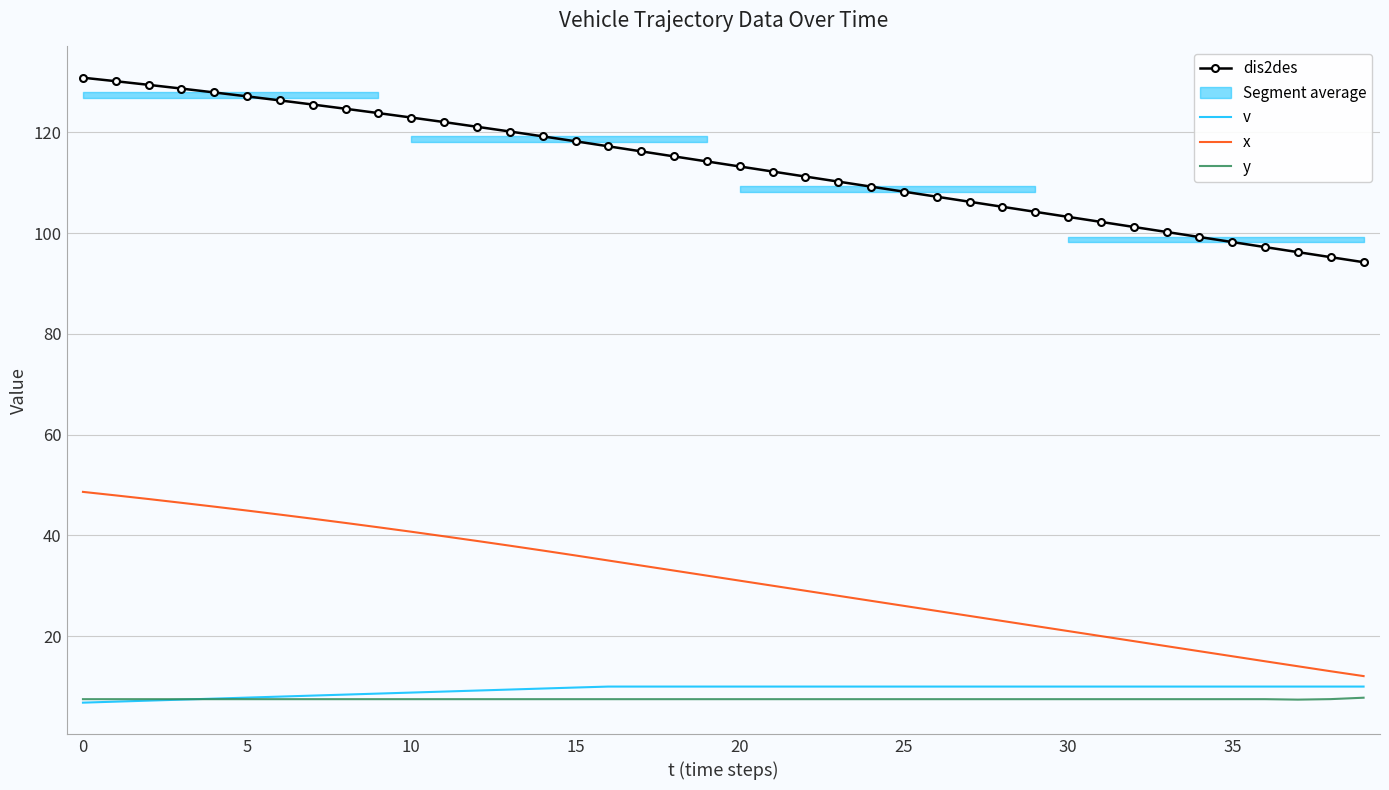

True or false: x and dis2des cross at least once.

False